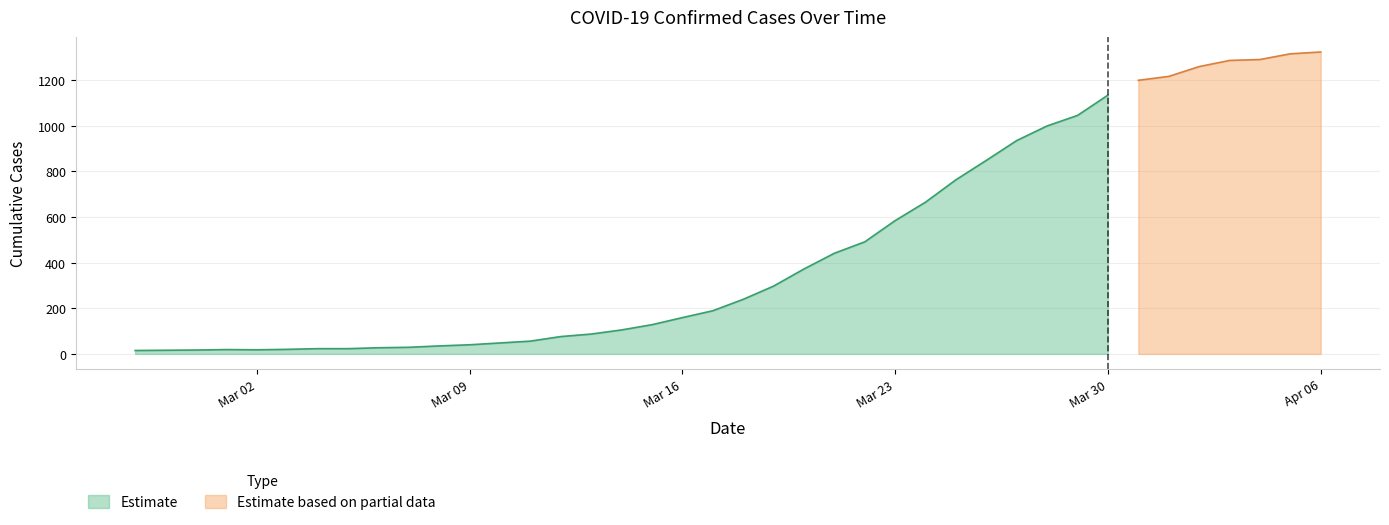

What is the difference between the second highest and minimum values?

1300